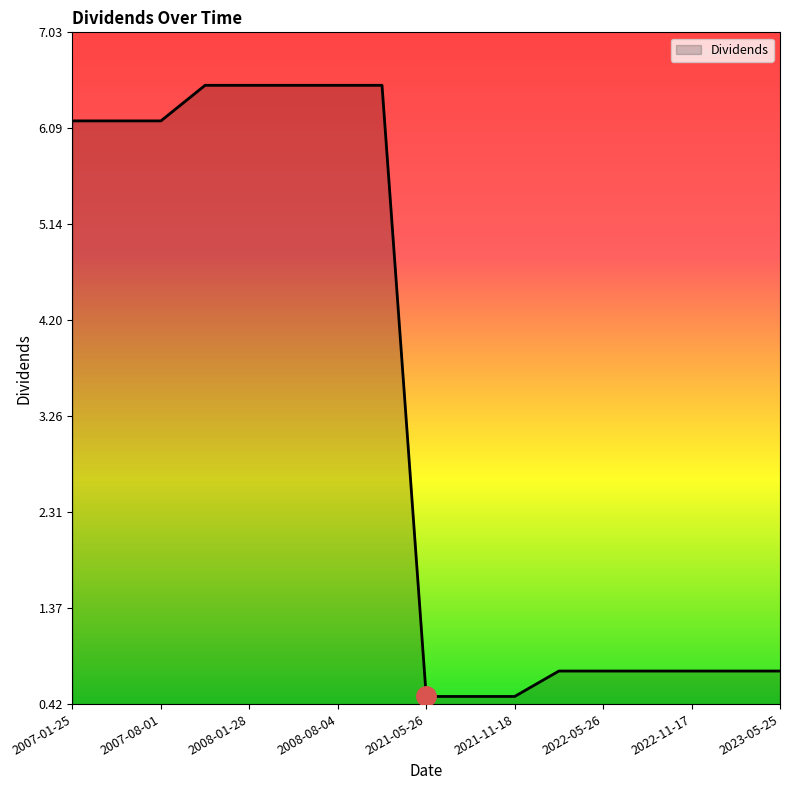

What is the difference between the maximum and minimum values?

6.0